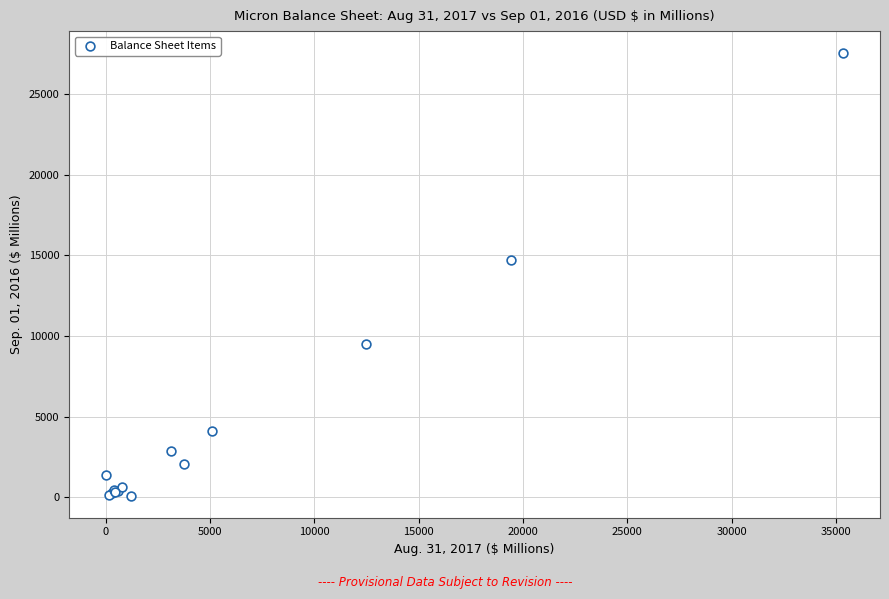

What Y value in the scatter plot is closest to 13822?

14686